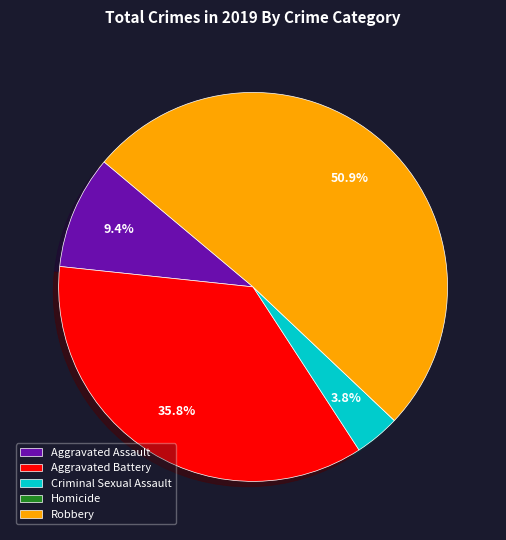

What is the ratio of the value at Aggravated Assault to the value at Criminal Sexual Assault?

2.5